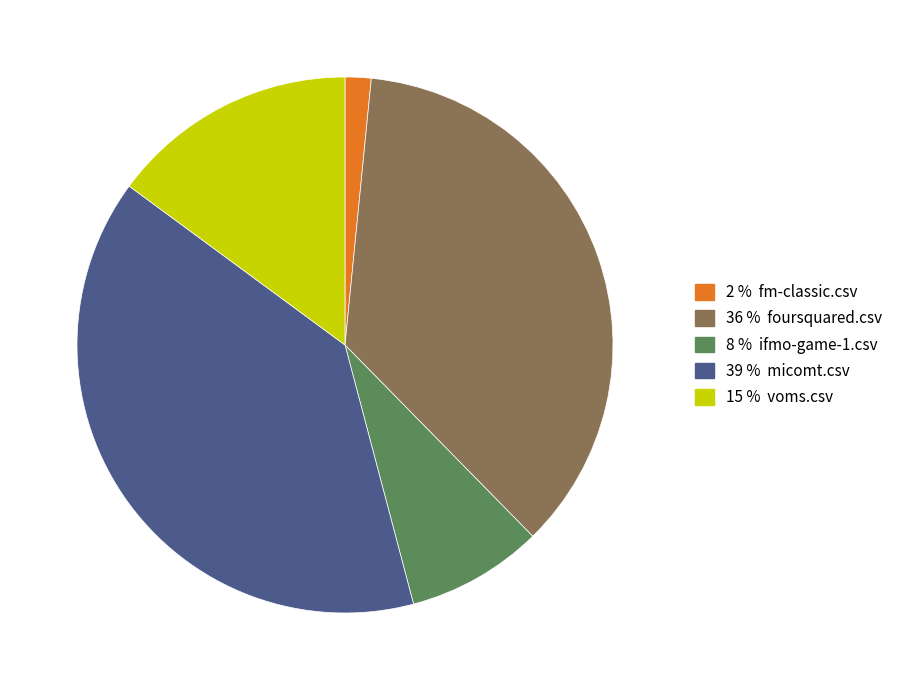

Does any single category account for the majority?

No